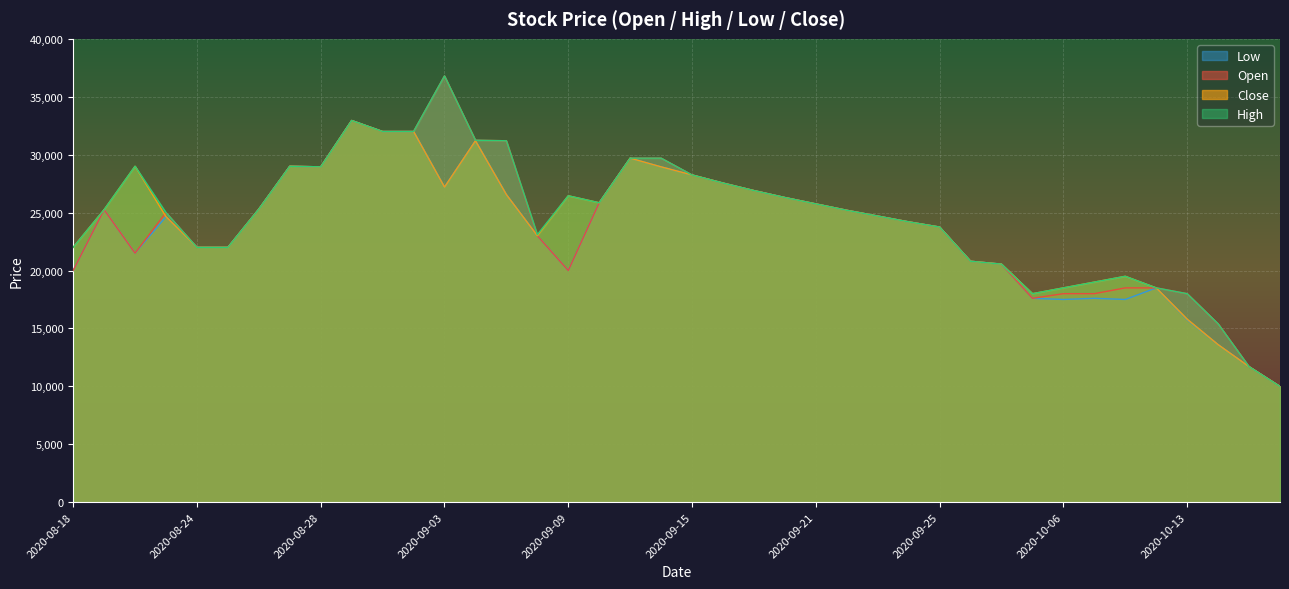

What is the highest value of the Low series?

32950